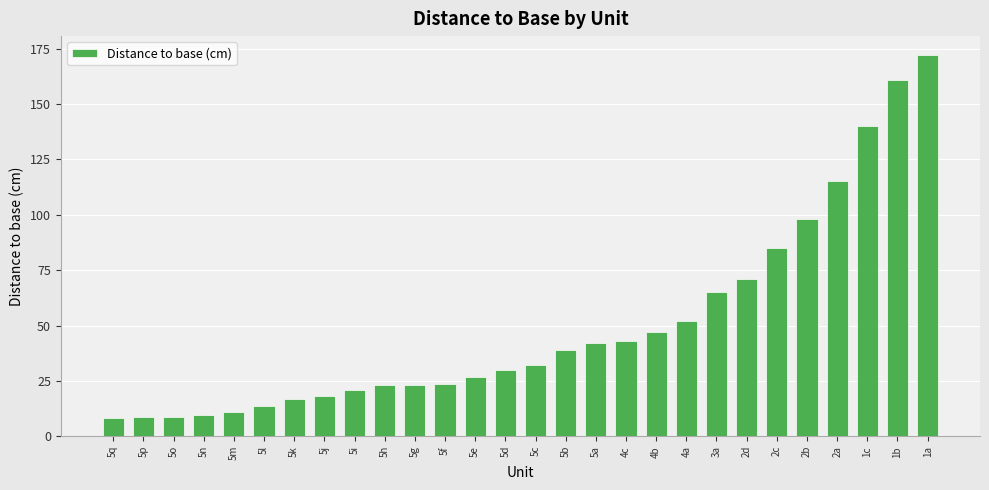

Count the number of categories in the chart.

28